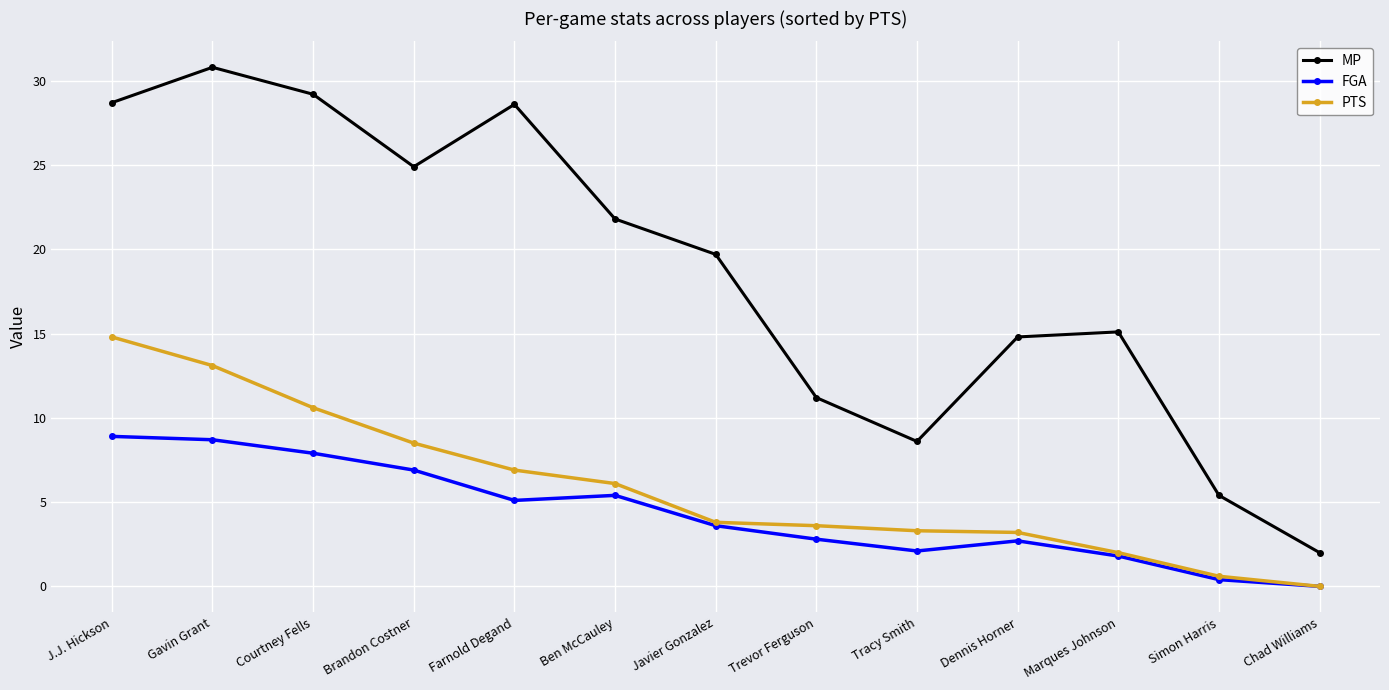

At which label does MP first exceed 19?

J.J. Hickson